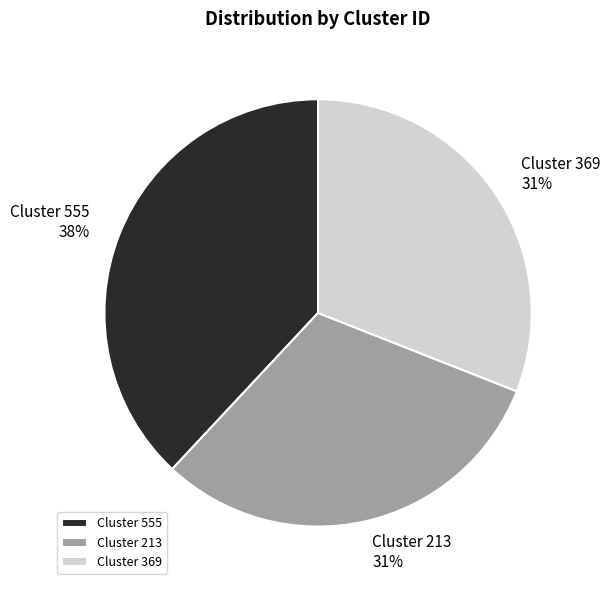

To the nearest percent, what percentage of the pie is Cluster 213?

31%